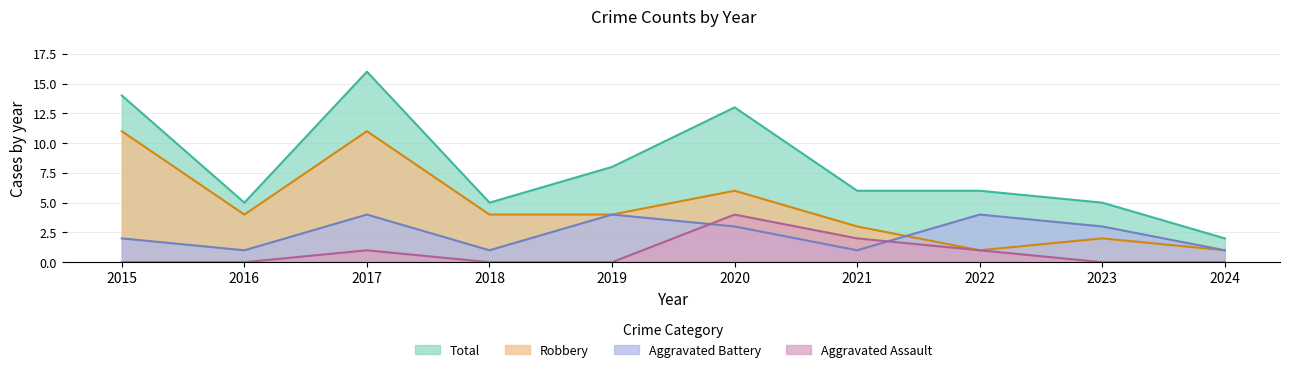

Rank the series by their maximum value, from lowest to highest.

Aggravated Assault, Aggravated Battery, Robbery, Total